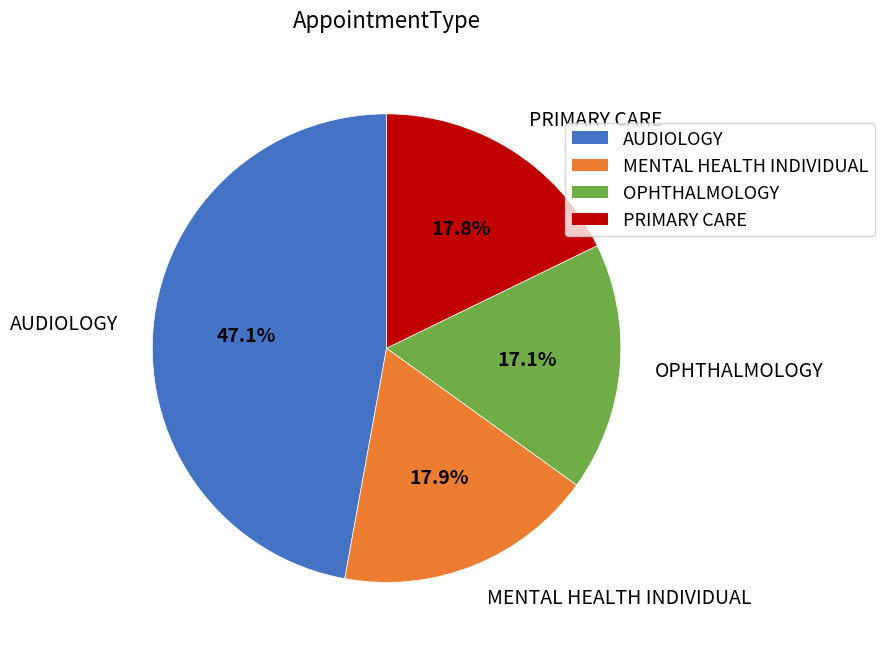

To the nearest percent, what portion does MENTAL HEALTH INDIVIDUAL represent?

18%